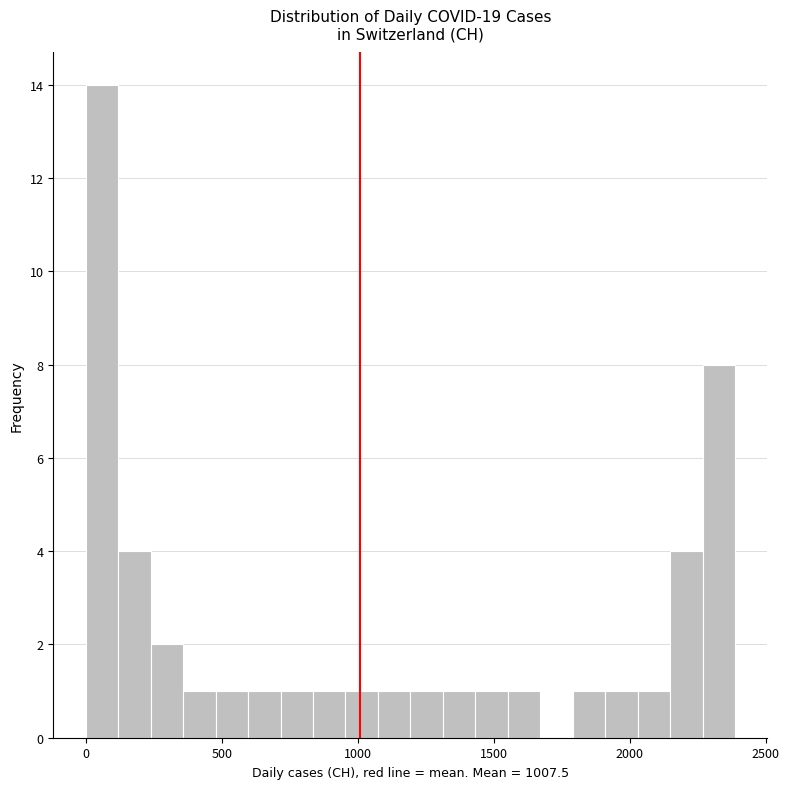

Around what value on the x-axis is the tallest bar? Give the approximate position of its centre, as read against the axis.

50